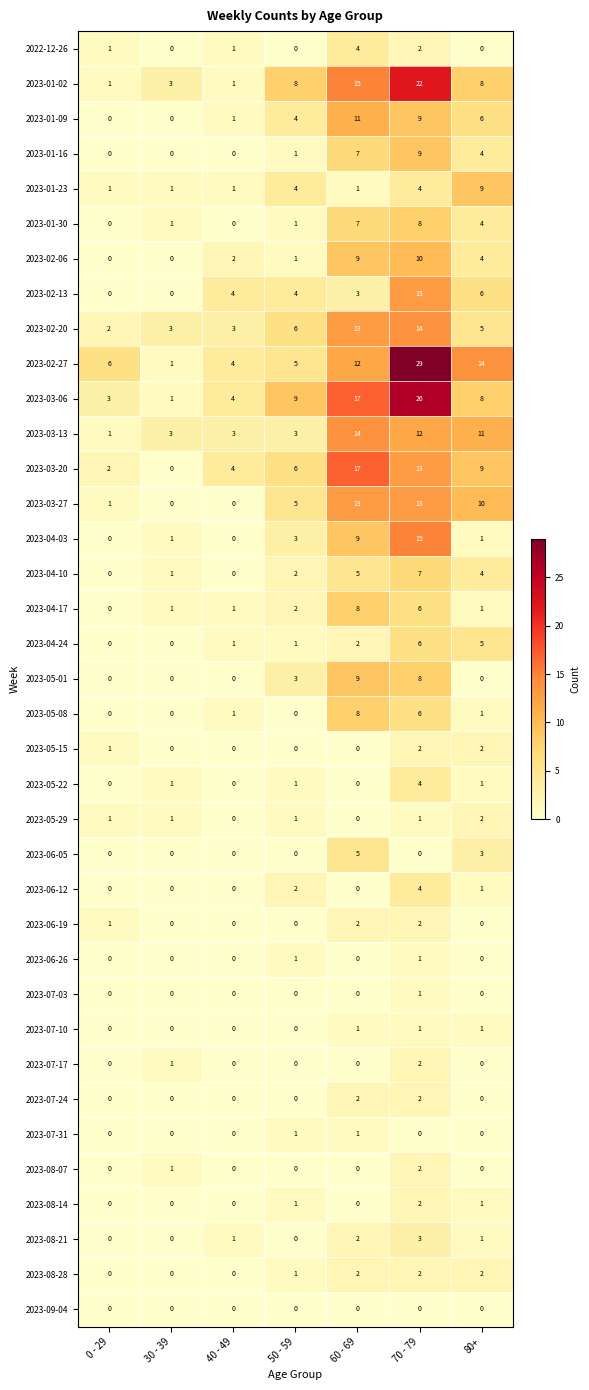

What is the difference between the second highest and second lowest values in the 2023-01-16 series?

7